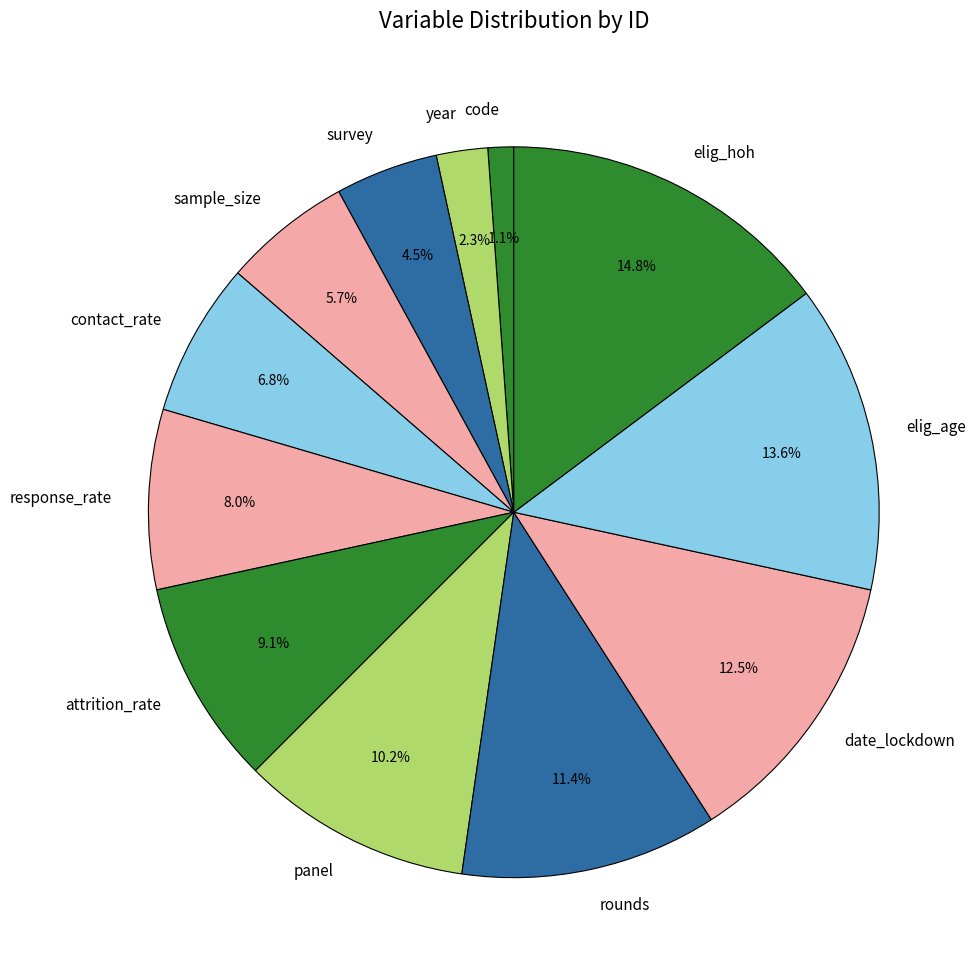

Does elig_hoh represent more than half of the total?

No